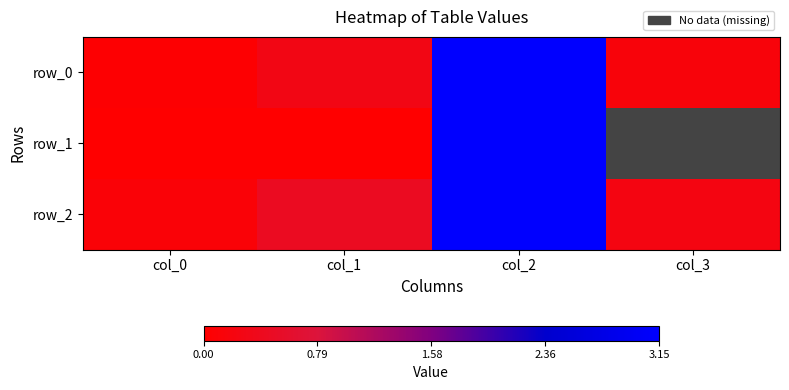

What is the difference between the maximum and minimum values in the row_2 series?

3.0